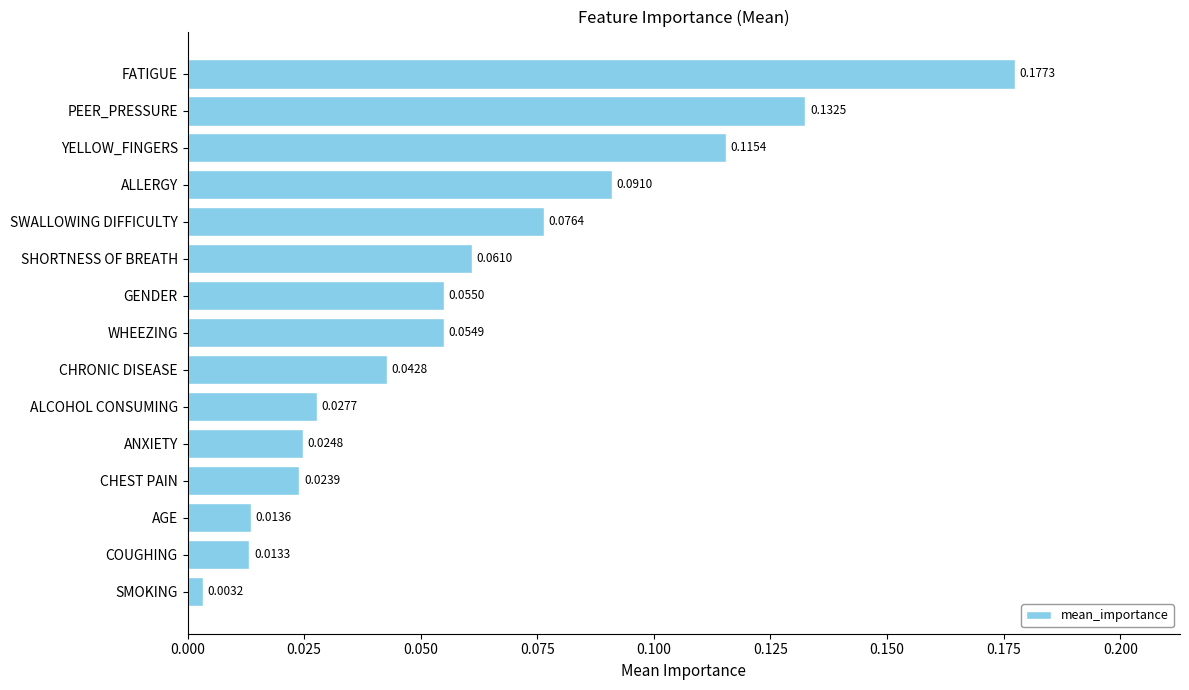

List the labels in order of value, smallest first.

SMOKING, COUGHING, AGE, CHEST PAIN, ANXIETY, ALCOHOL CONSUMING, CHRONIC DISEASE, WHEEZING, GENDER, SHORTNESS OF BREATH, SWALLOWING DIFFICULTY, ALLERGY, YELLOW_FINGERS, PEER_PRESSURE, FATIGUE